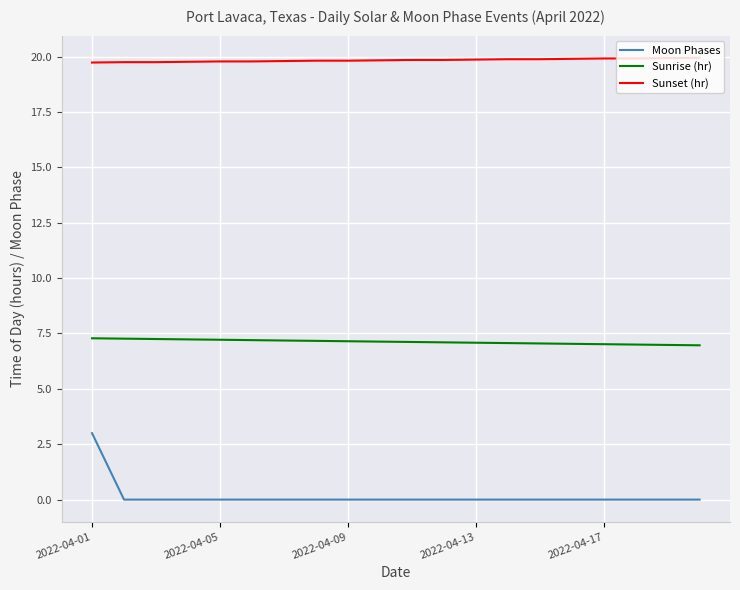

What is the highest value of the Sunrise (hr) series?

7.3